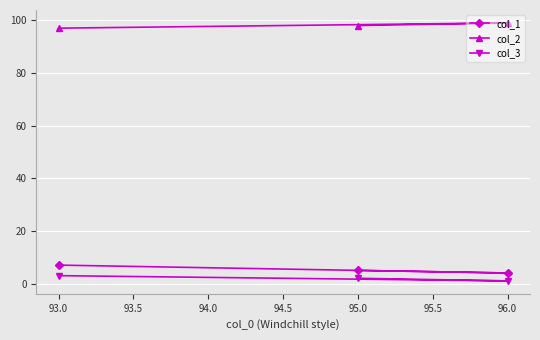

Which series has the largest total across all categories?

col_2